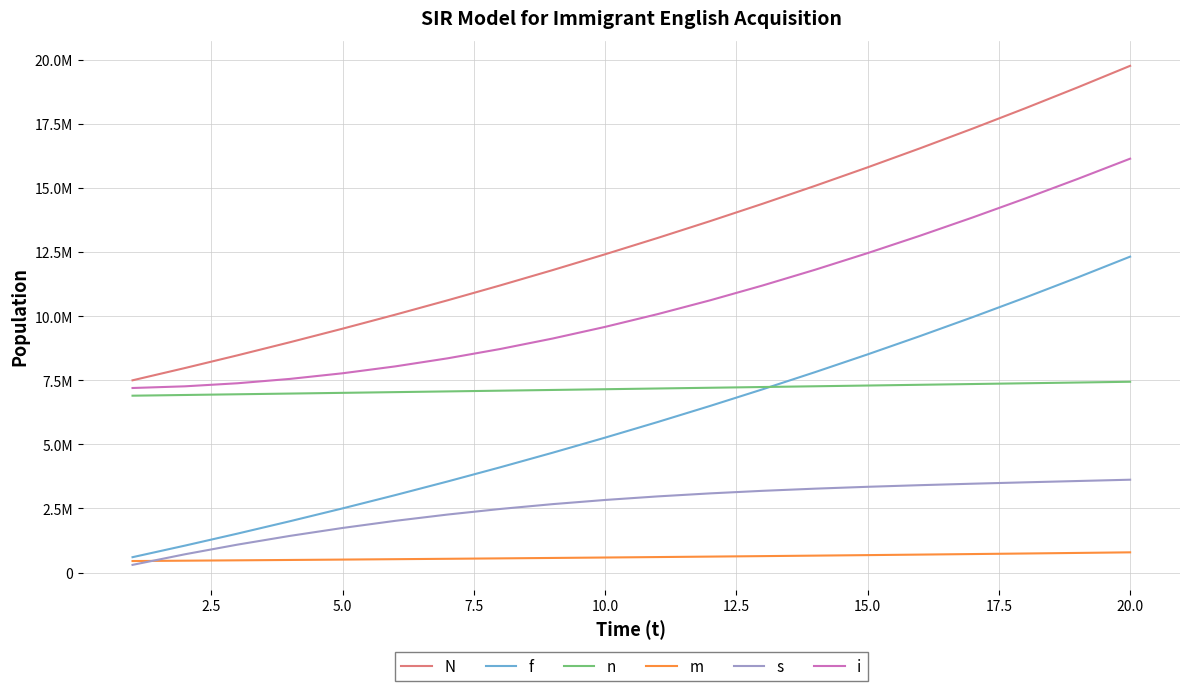

Does the chart display data point markers on the line(s)?

No